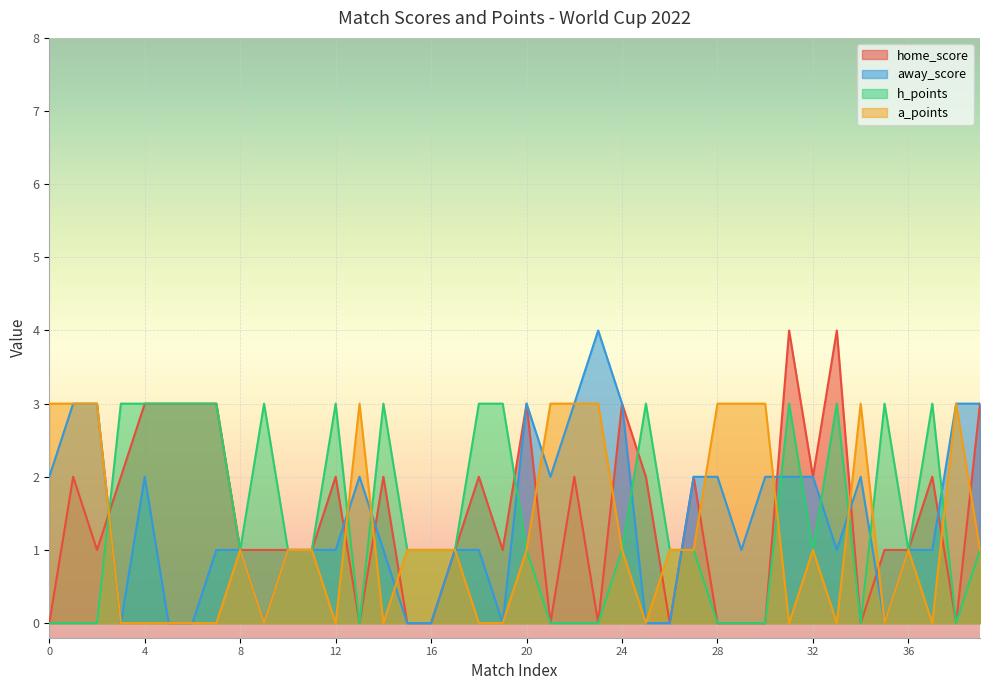

What is the value of the h_points point at the 26th from the left?

3